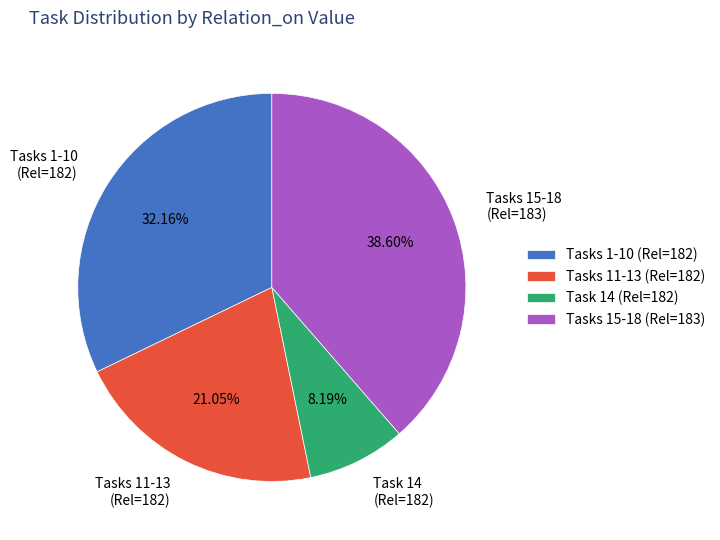

Is there a majority slice in this chart?

No